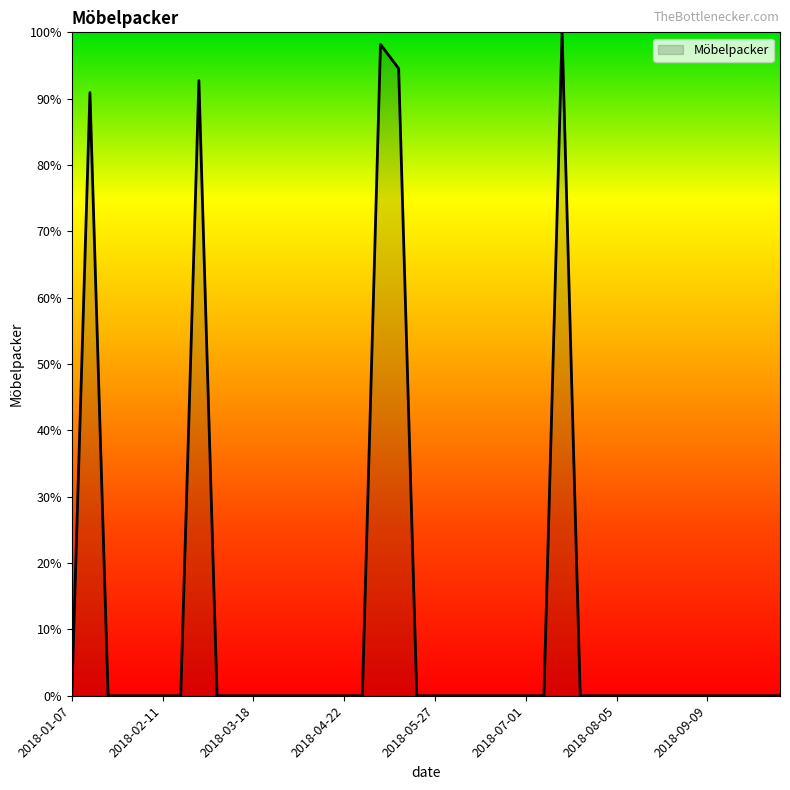

Does the chart display data point markers on the line(s)?

No